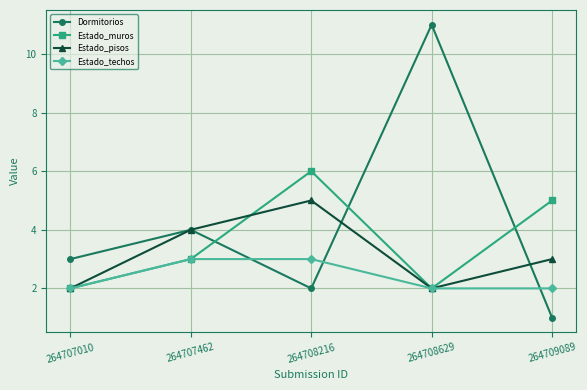

How many lines are shown in the chart?

4